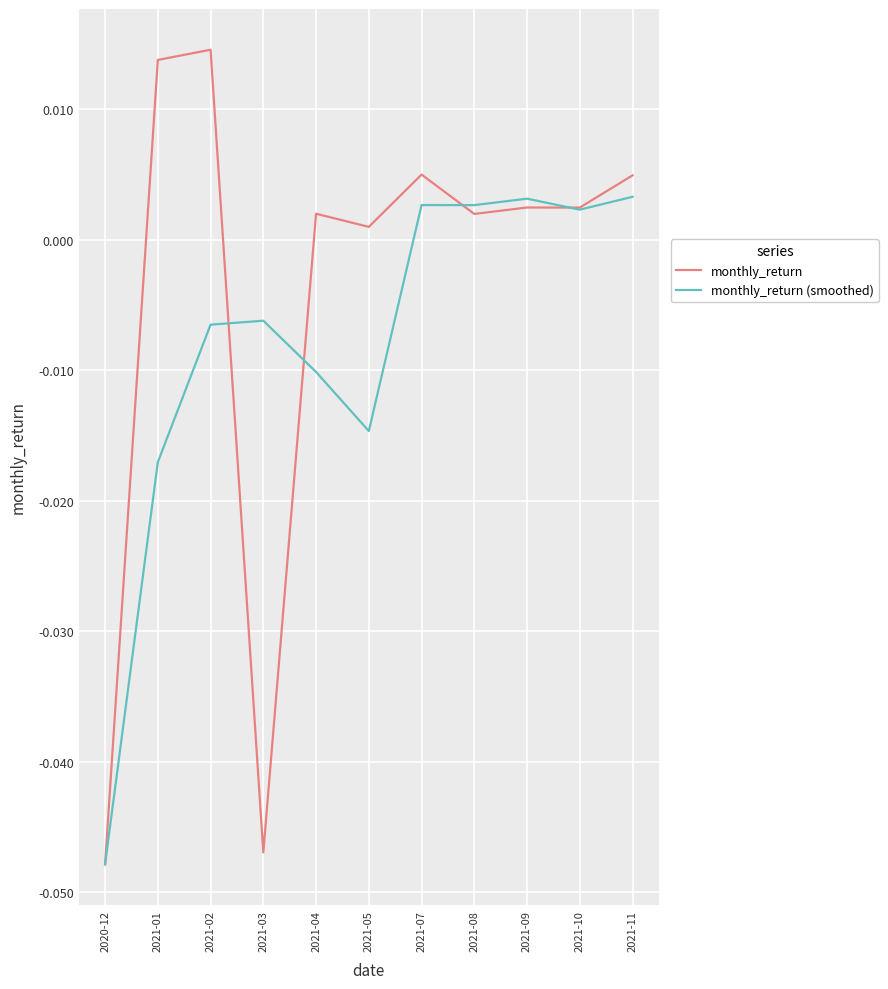

At which label is monthly_return closest to 0?

2021-05